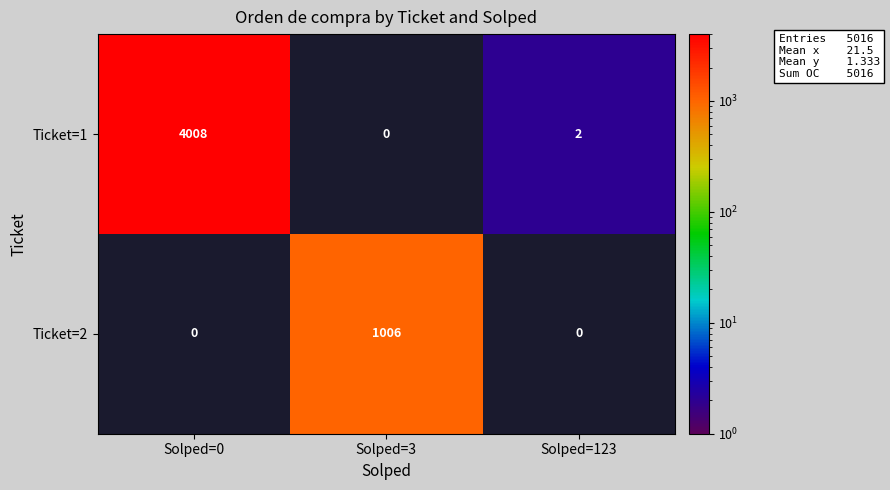

Which series has the widest spread of values?

row_0